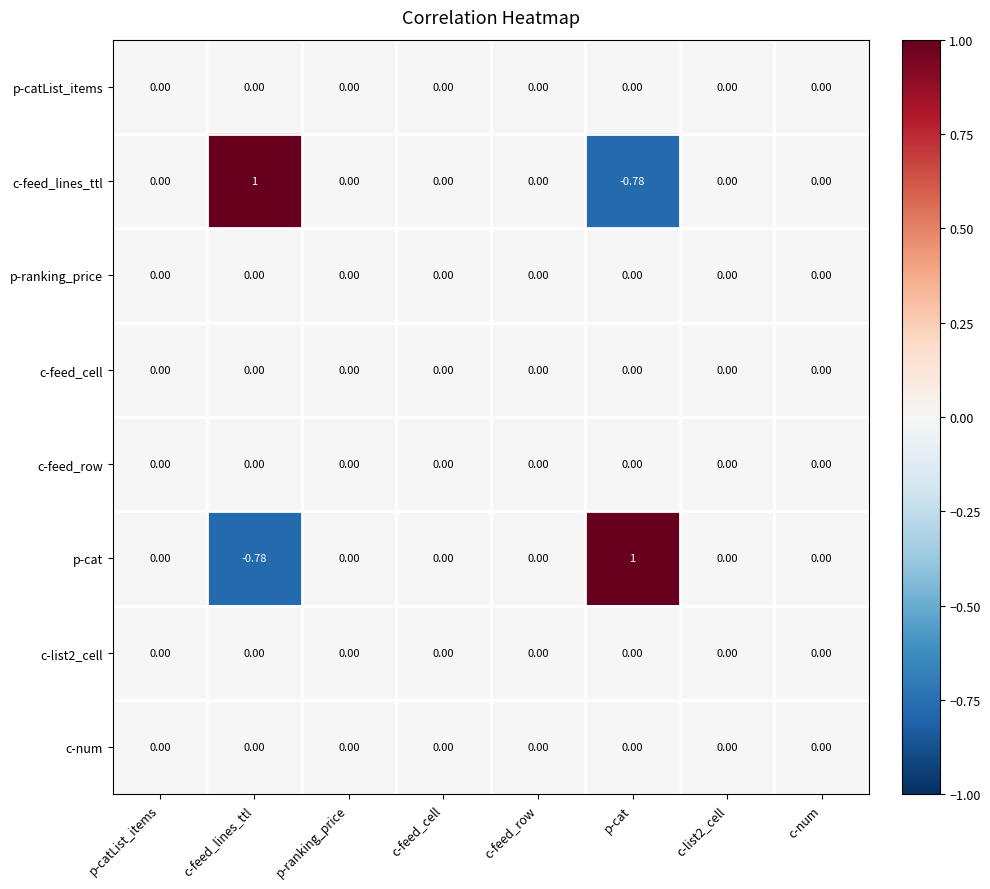

Reading right to left, extract all data points from this chart.

p-catList_items: c-num=0.0	c-list2_cell=0.0	p-cat=0.0	c-feed_row=0.0	c-feed_cell=0.0	p-ranking_price=0.0	c-feed_lines_ttl=0.0	p-catList_items=0.0
c-feed_lines_ttl: c-num=0.0	c-list2_cell=0.0	p-cat=-0.8	c-feed_row=0.0	c-feed_cell=0.0	p-ranking_price=0.0	c-feed_lines_ttl=1.0	p-catList_items=0.0
p-ranking_price: c-num=0.0	c-list2_cell=0.0	p-cat=0.0	c-feed_row=0.0	c-feed_cell=0.0	p-ranking_price=0.0	c-feed_lines_ttl=0.0	p-catList_items=0.0
c-feed_cell: c-num=0.0	c-list2_cell=0.0	p-cat=0.0	c-feed_row=0.0	c-feed_cell=0.0	p-ranking_price=0.0	c-feed_lines_ttl=0.0	p-catList_items=0.0
c-feed_row: c-num=0.0	c-list2_cell=0.0	p-cat=0.0	c-feed_row=0.0	c-feed_cell=0.0	p-ranking_price=0.0	c-feed_lines_ttl=0.0	p-catList_items=0.0
p-cat: c-num=0.0	c-list2_cell=0.0	p-cat=1.0	c-feed_row=0.0	c-feed_cell=0.0	p-ranking_price=0.0	c-feed_lines_ttl=-0.8	p-catList_items=0.0
c-list2_cell: c-num=0.0	c-list2_cell=0.0	p-cat=0.0	c-feed_row=0.0	c-feed_cell=0.0	p-ranking_price=0.0	c-feed_lines_ttl=0.0	p-catList_items=0.0
c-num: c-num=0.0	c-list2_cell=0.0	p-cat=0.0	c-feed_row=0.0	c-feed_cell=0.0	p-ranking_price=0.0	c-feed_lines_ttl=0.0	p-catList_items=0.0